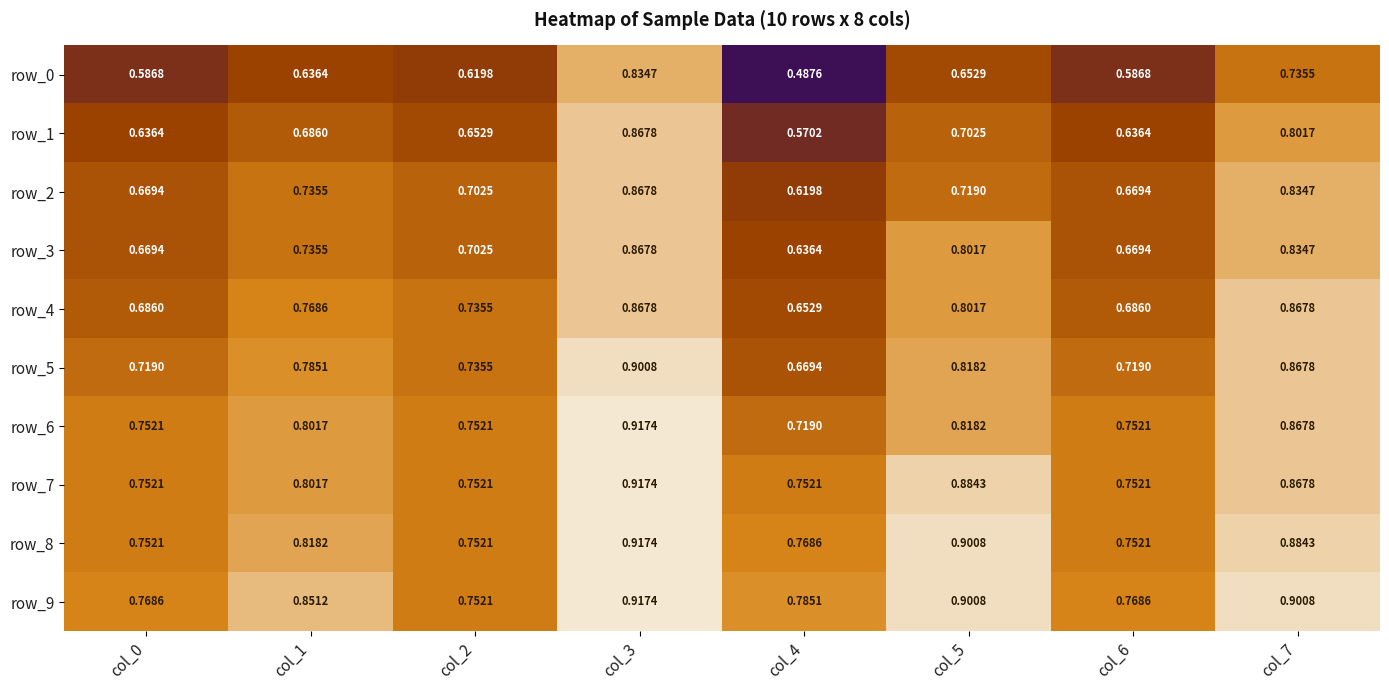

Is the value of row_4 at col_0 greater than the value of row_0 at col_2?

Yes